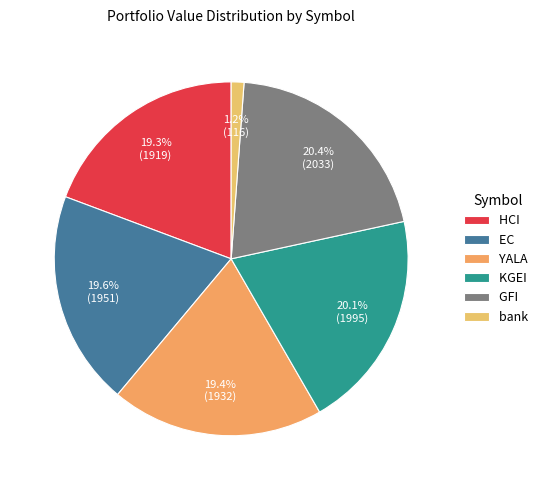

Does GFI represent more than half of the total?

No